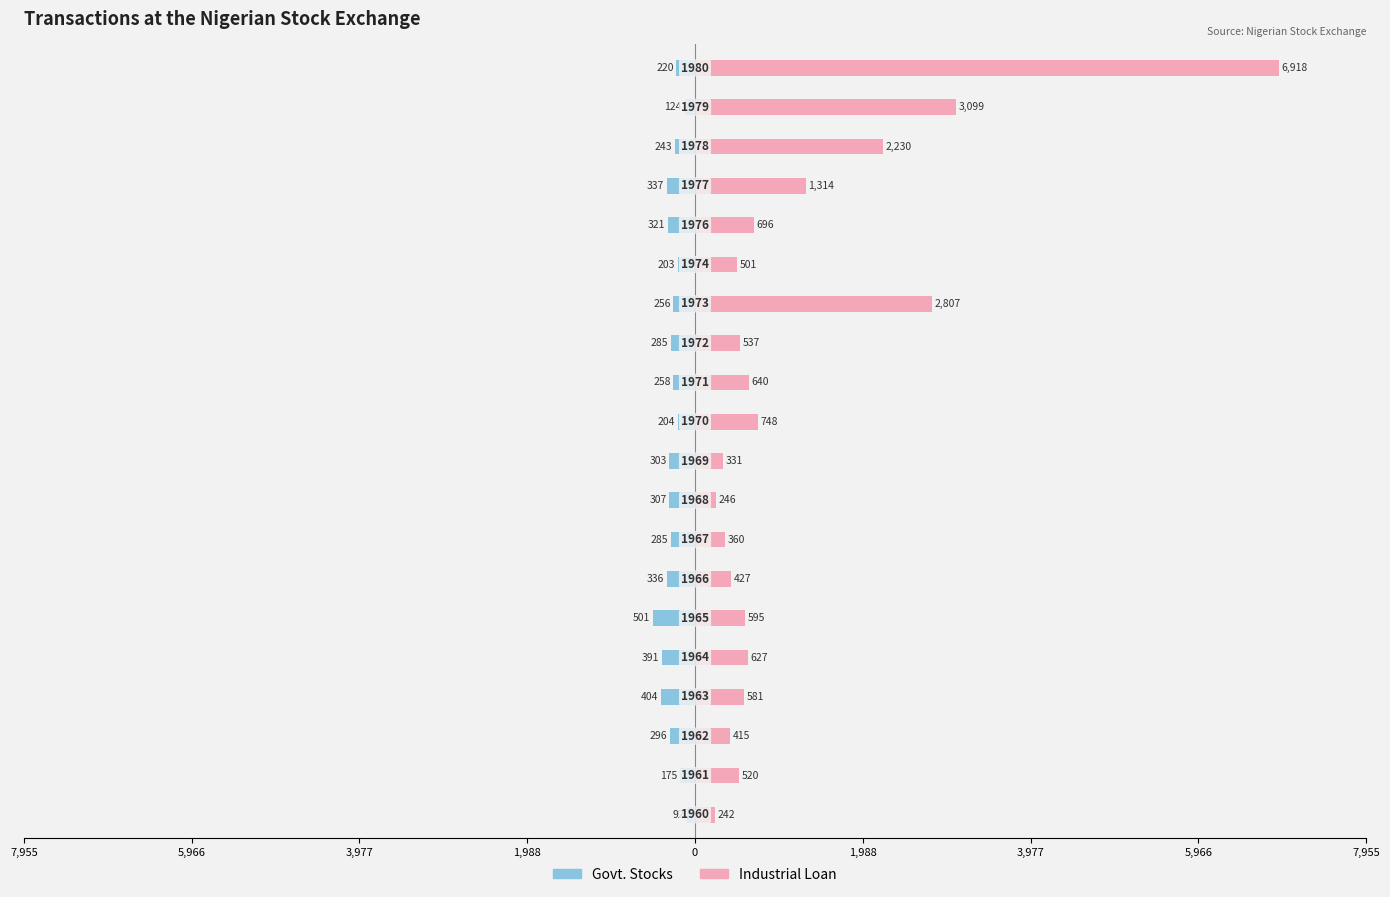

How many series are shown in this chart?

2